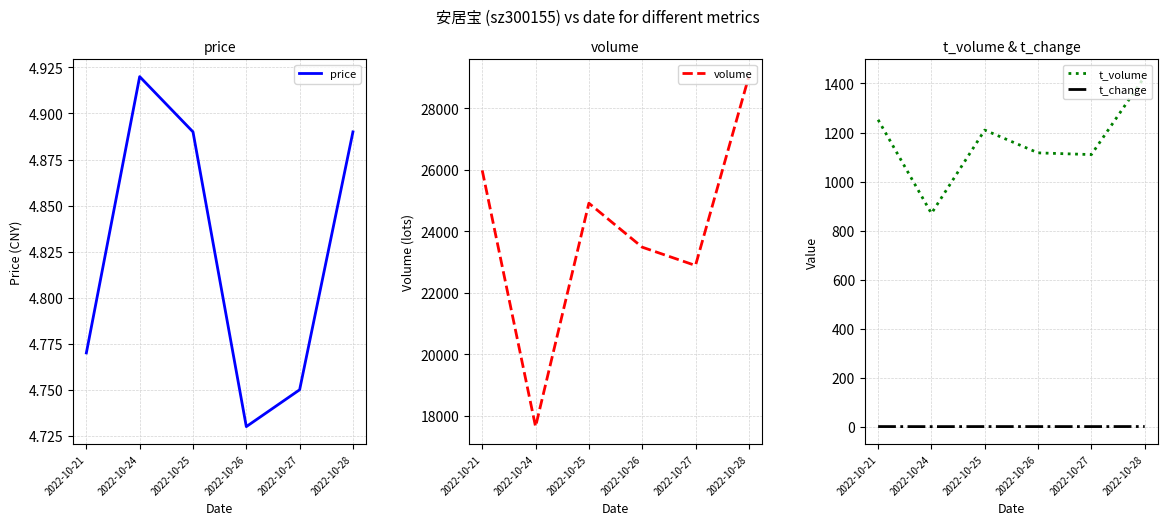

Count the number of data series in this chart.

4